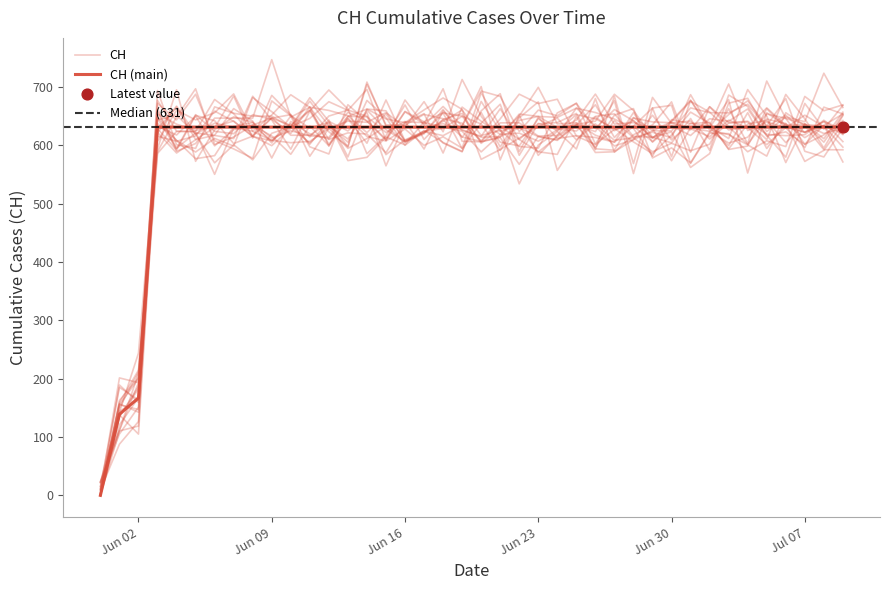

Between 2020-06-12 and 2020-05-31, which is larger?

2020-06-12